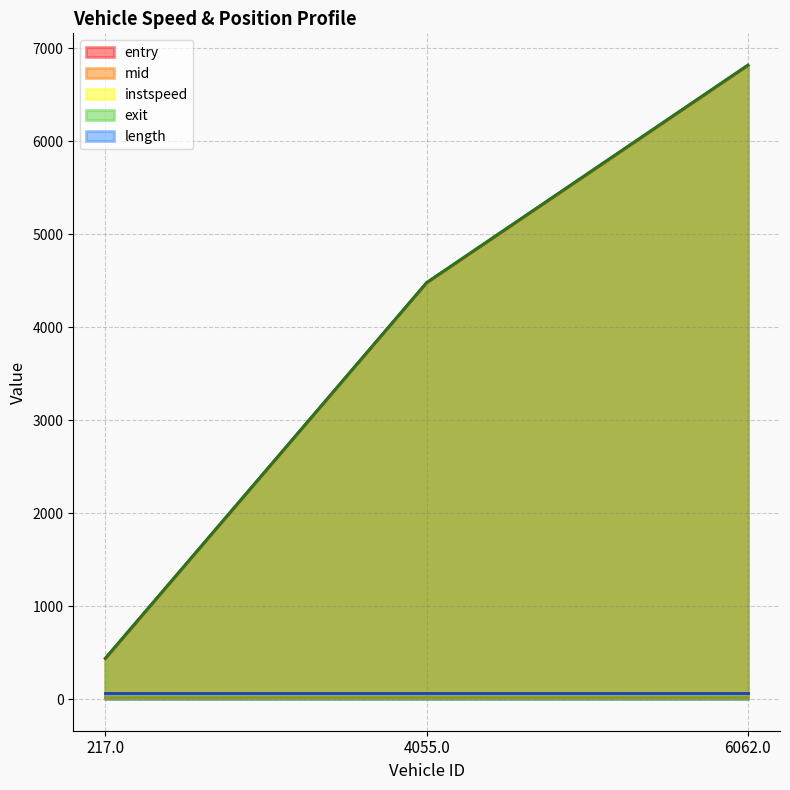

The instspeed series shows 14.5 at 4055.0. True or false?

True